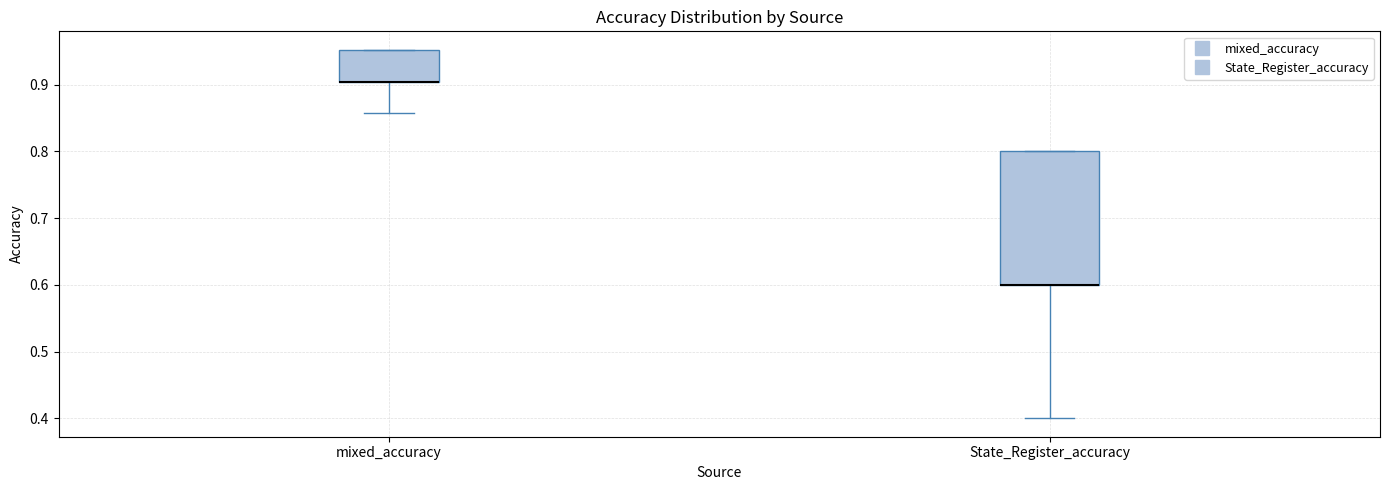

Comparing the boxes themselves (not the whiskers), which one is the tallest?

State_Register_accuracy